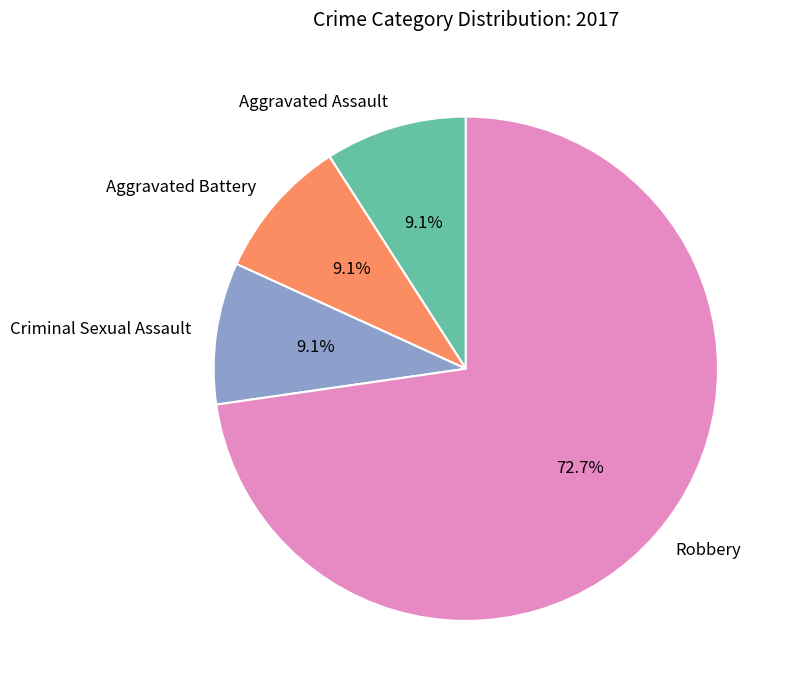

True or false: Aggravated Battery accounts for 20% of the total.

False